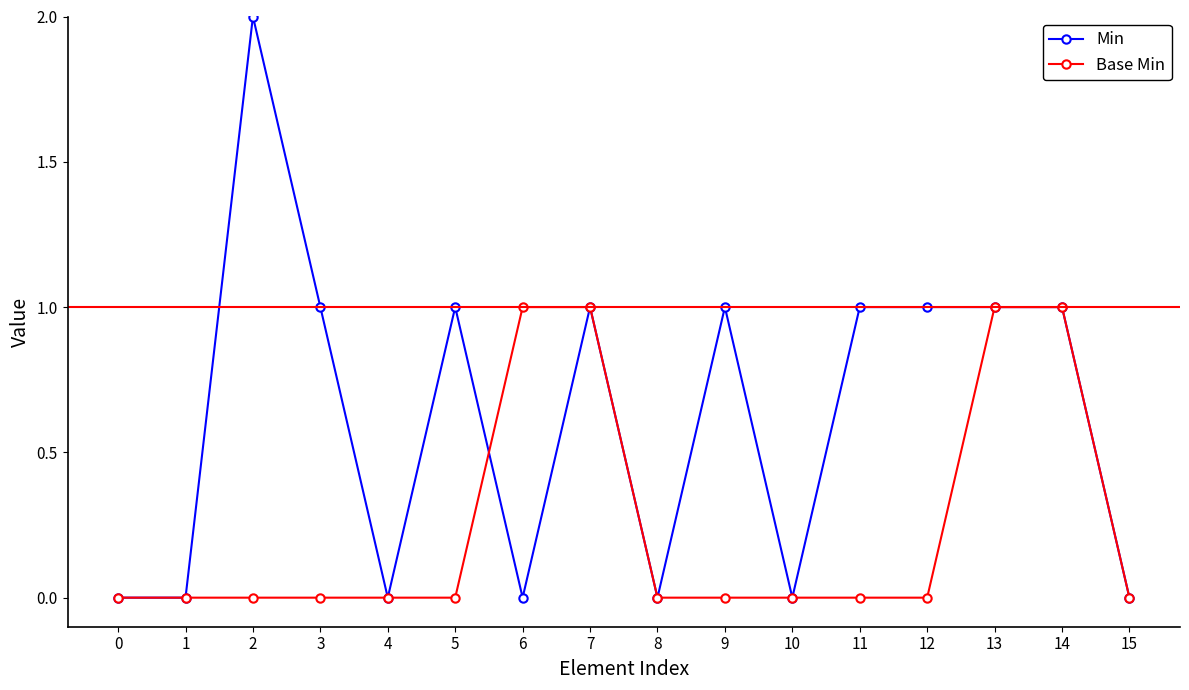

Rank the series at 11 from lowest to highest value.

Base Min, Min